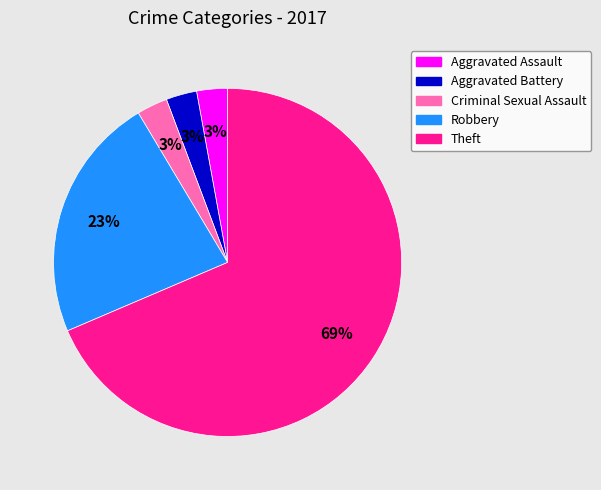

Combined, do Aggravated Assault and Aggravated Battery account for over 50%?

No